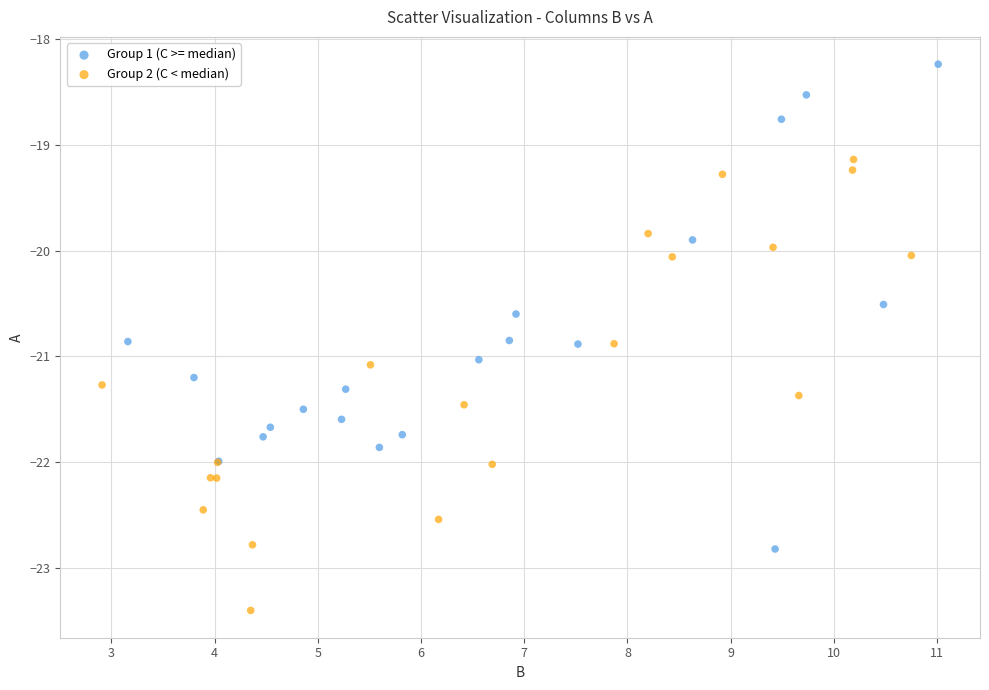

What are all the series names shown in the legend?

Group 1 (C >= median), Group 2 (C < median)